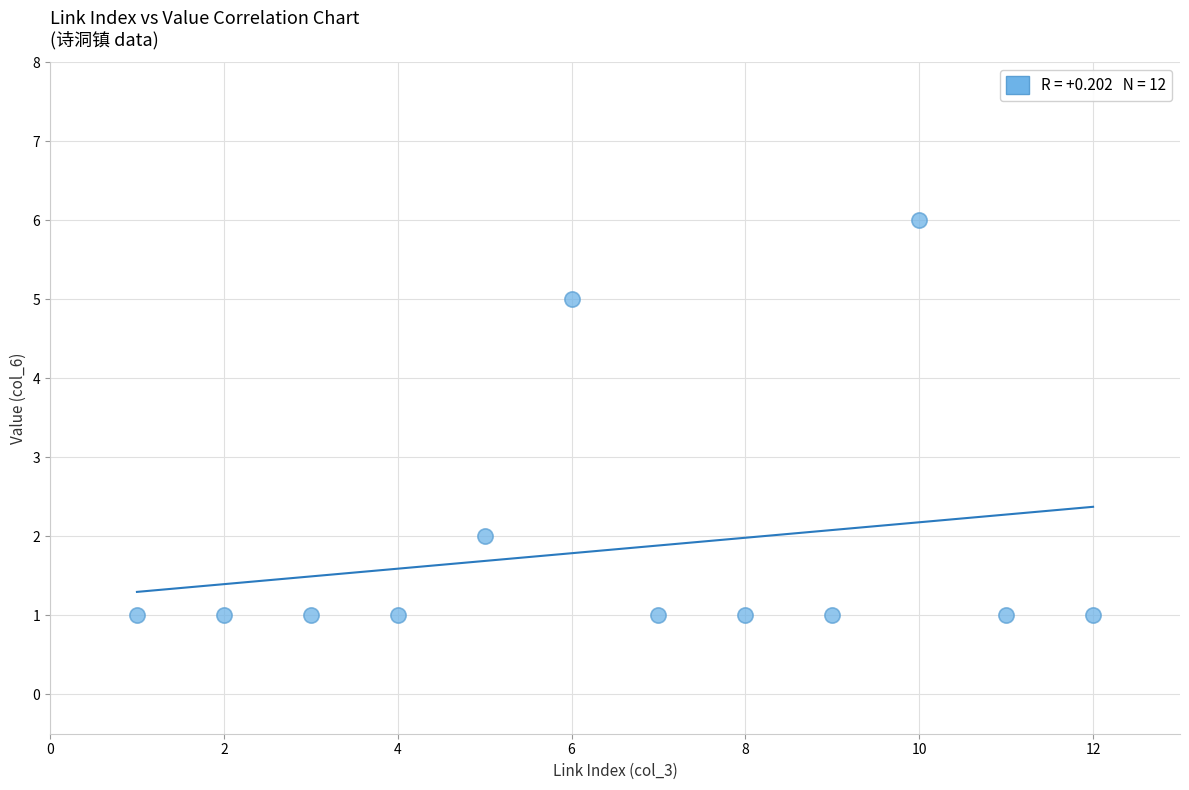

What is the range of X values (max minus min)?

11